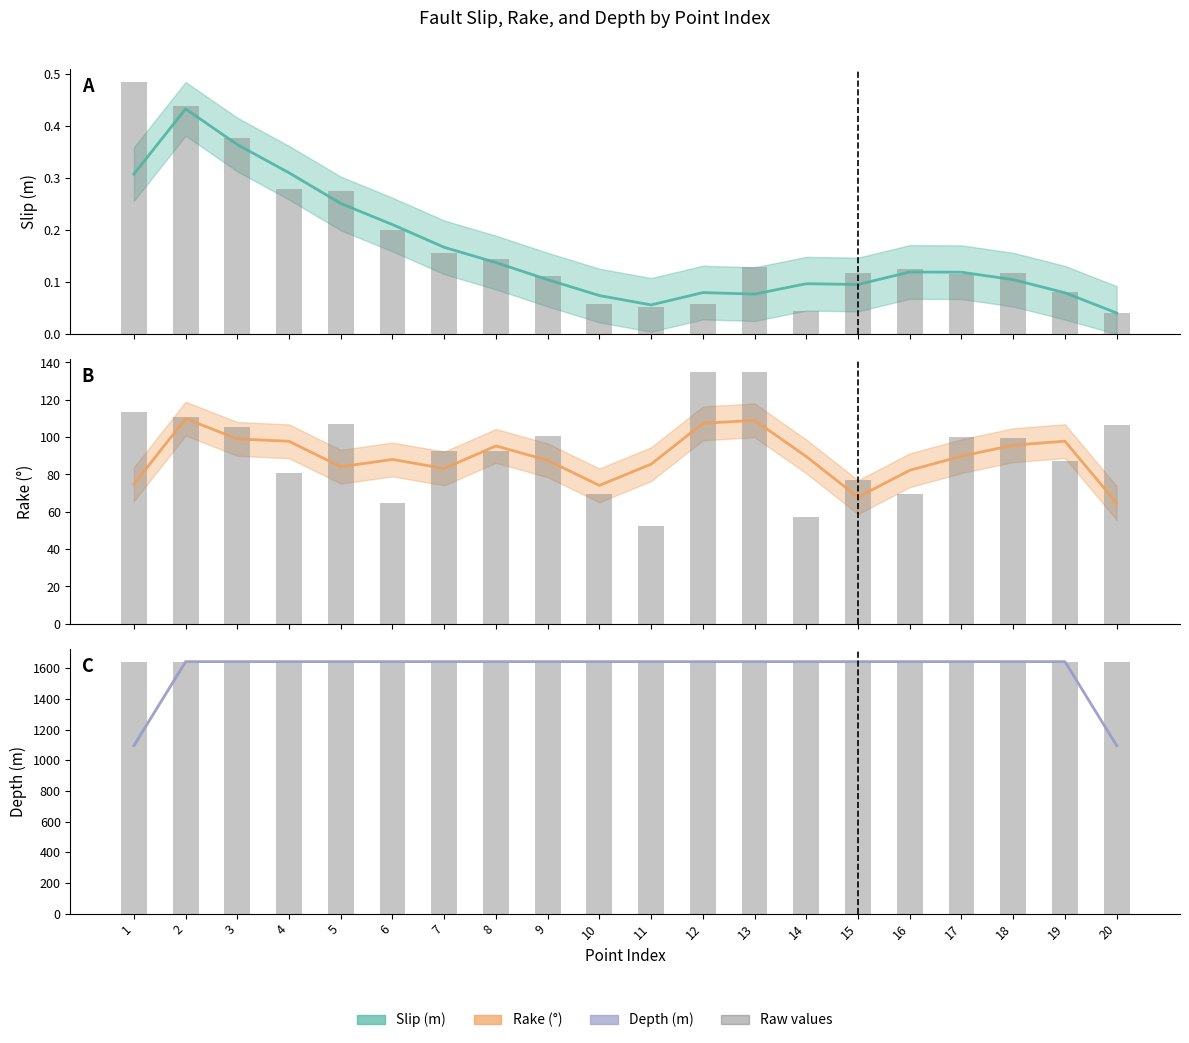

Read the rake (raw) value at 10.

69.5